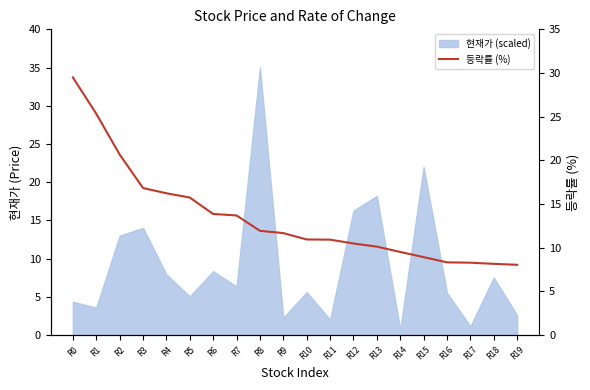

True or false: the data shows 14.1 at R18.

False